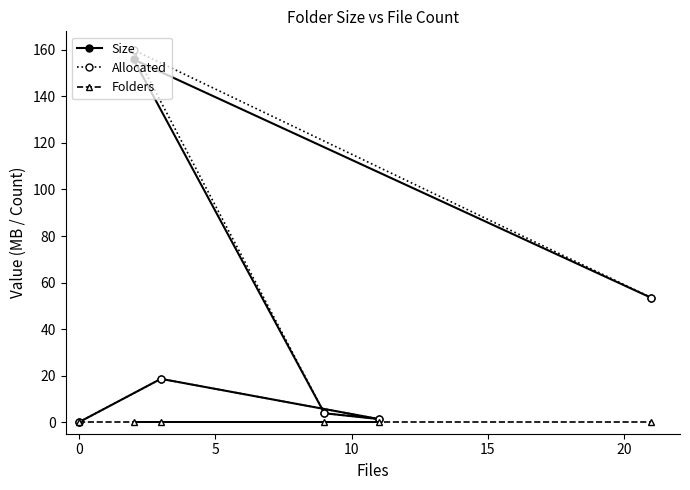

Which series has the widest spread of values?

Allocated